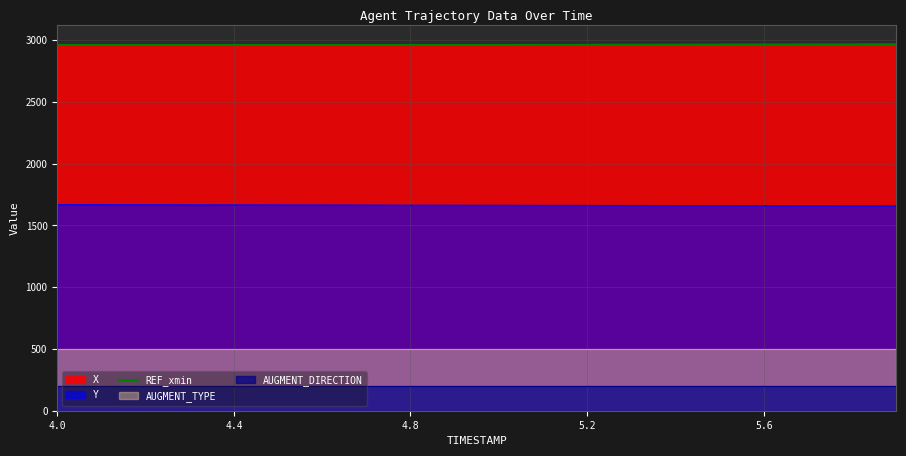

Is it true that Y equals 571.5 at 0?

False